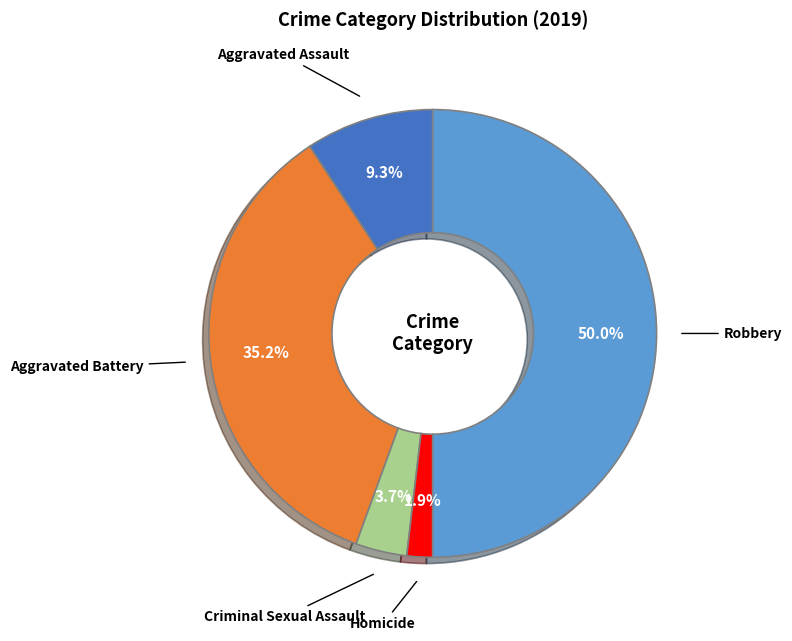

To the nearest percent, what portion does Criminal Sexual Assault represent?

4%